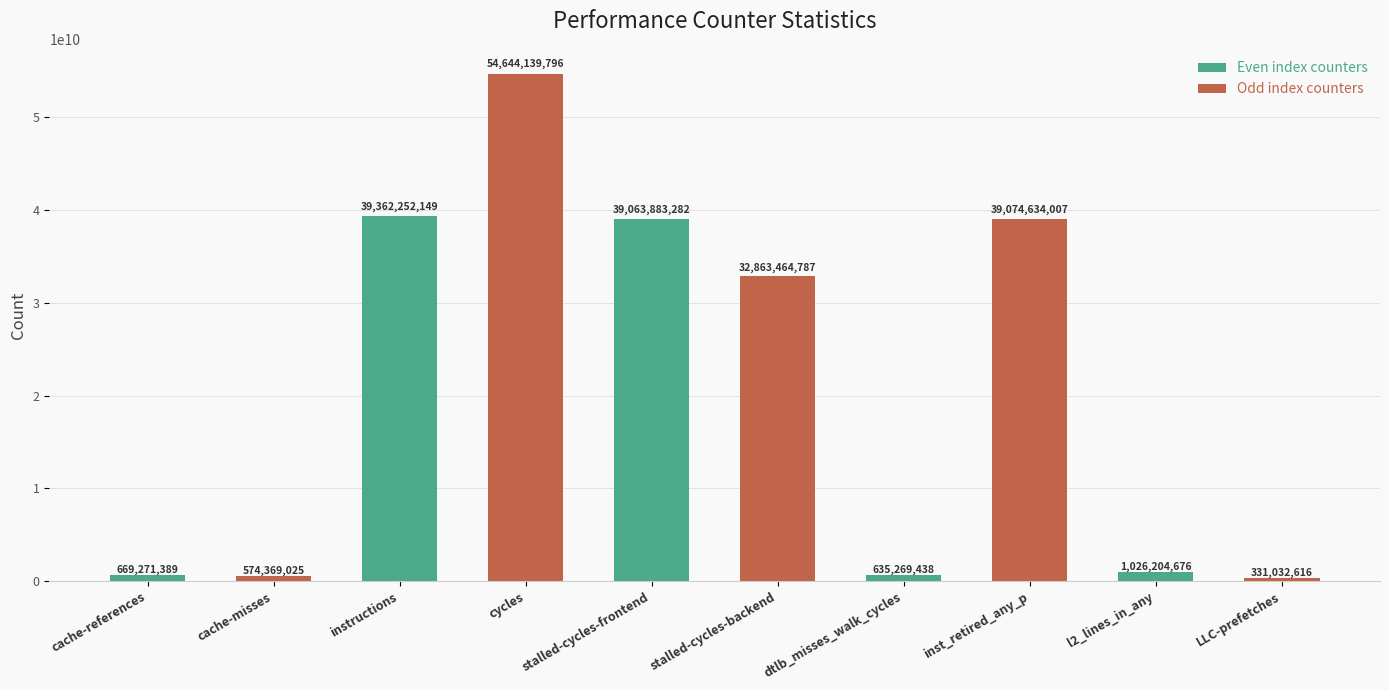

Which has a higher value, stalled-cycles-frontend or cache-references?

stalled-cycles-frontend